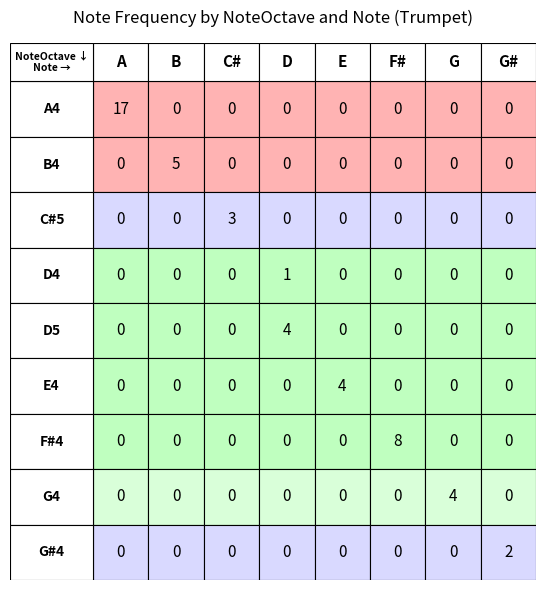

At which label does E4 reach its peak?

E